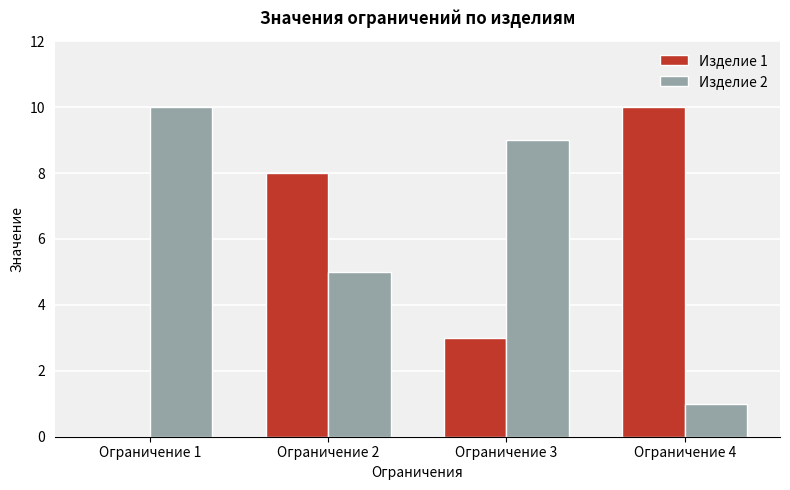

At which label is Изделие 1 closest to 5?

Ограничение 3